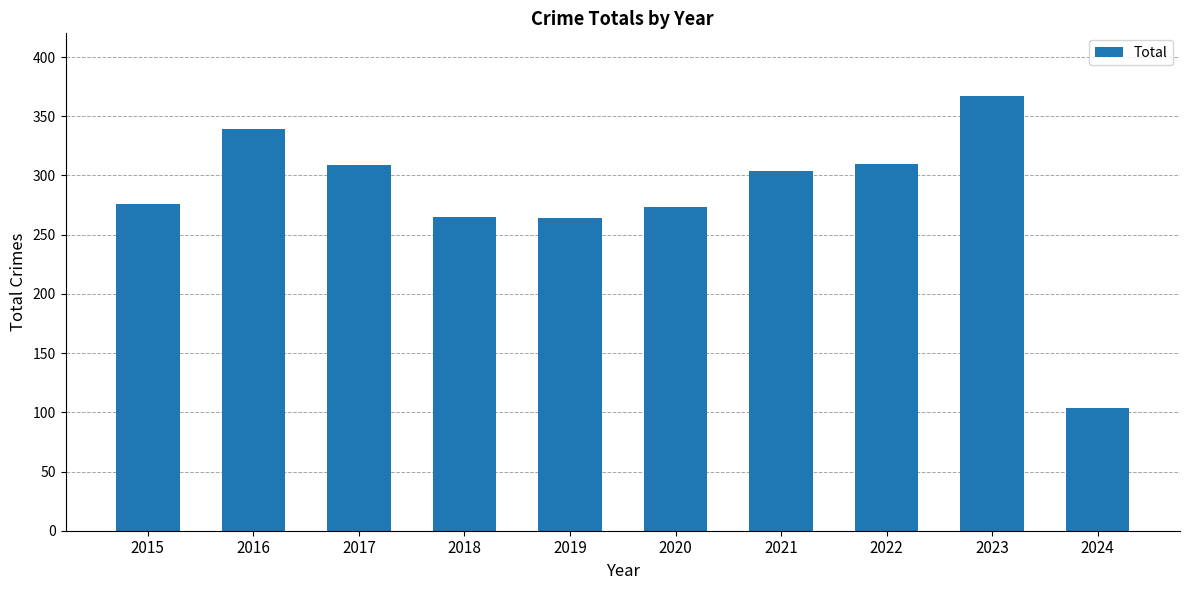

Is it true that the value at 2024 is 104?

True